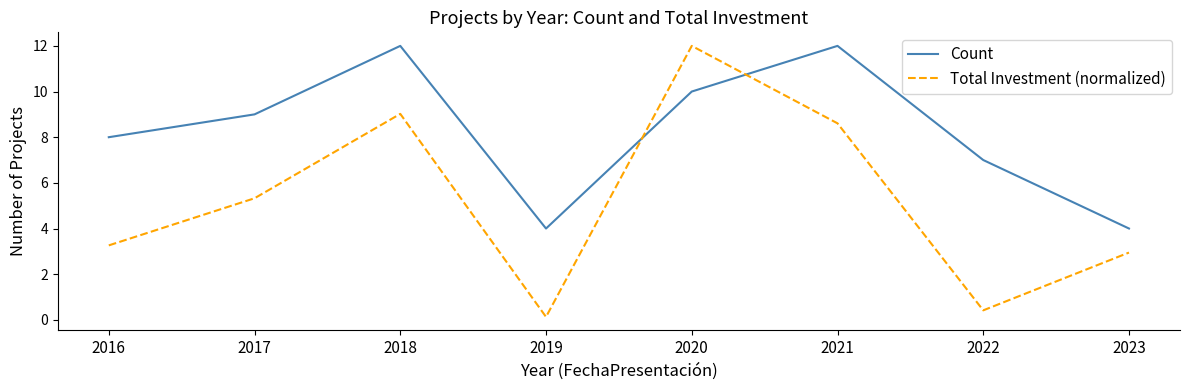

How many intersections are there between Total Investment (normalized) and Count?

2